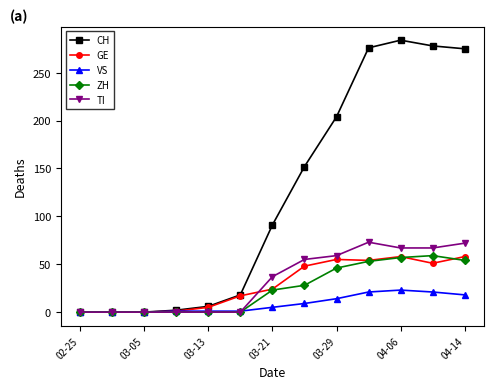

In CH, how many points are higher than both neighbors (excluding endpoints)?

1